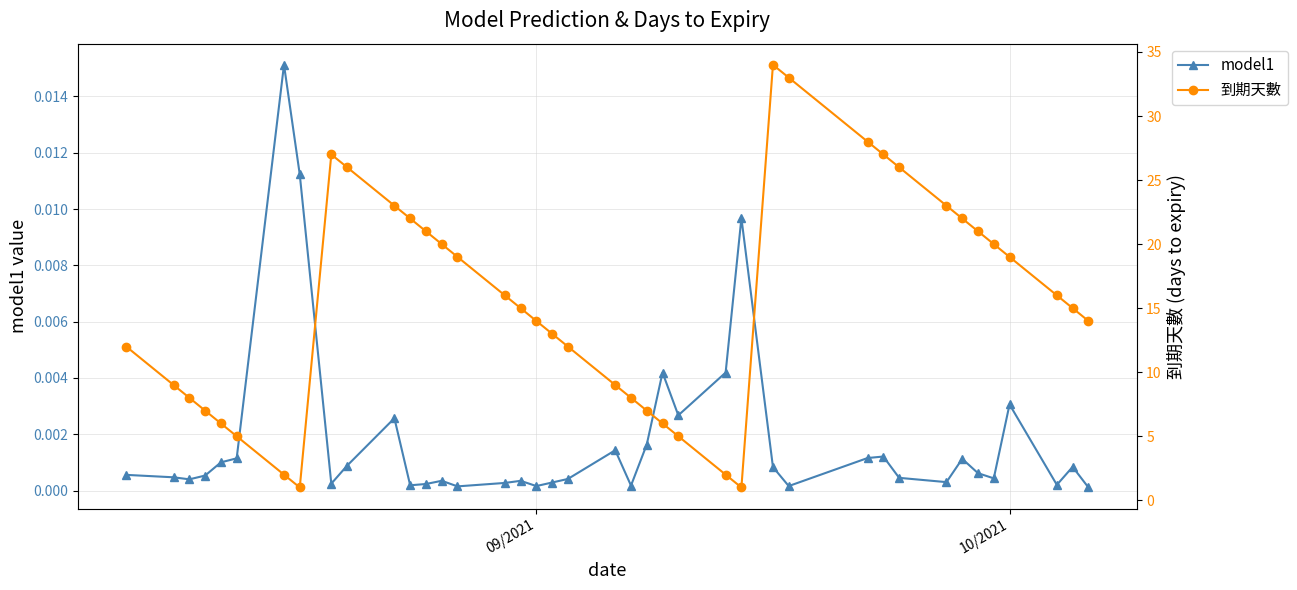

How many interior local valleys does the 到期天數 series have?

2